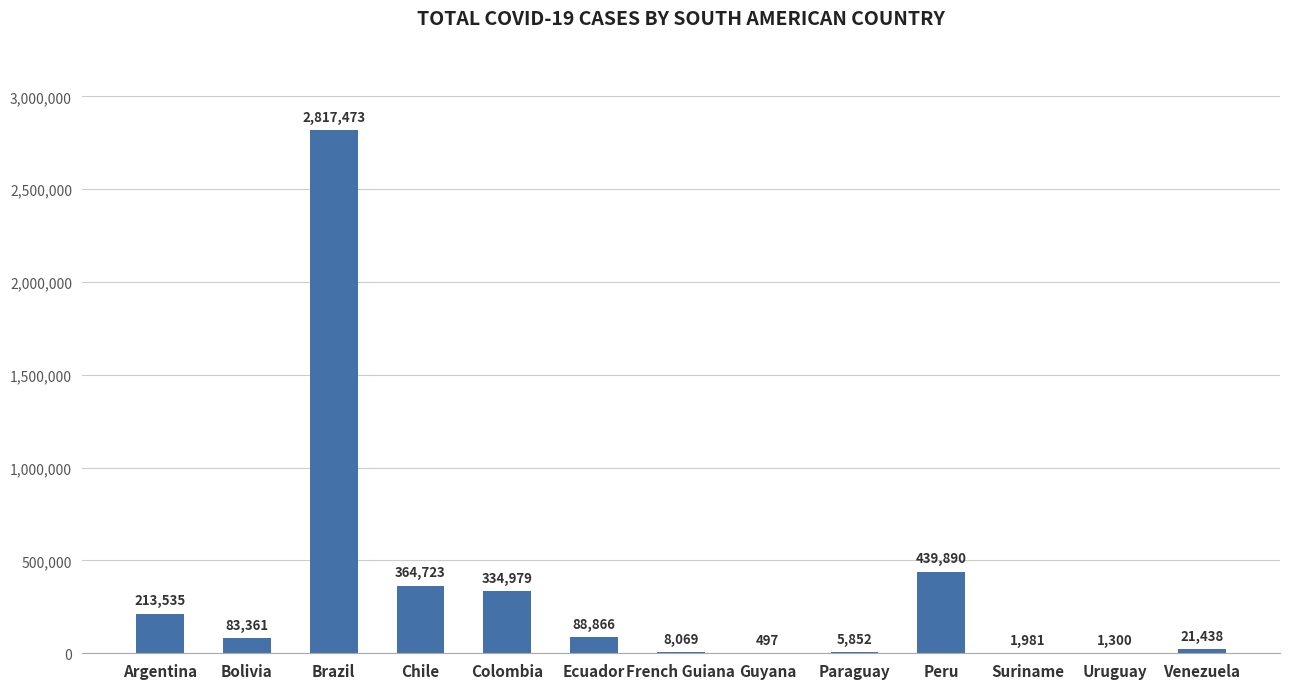

Between Chile and Suriname, which is larger?

Chile